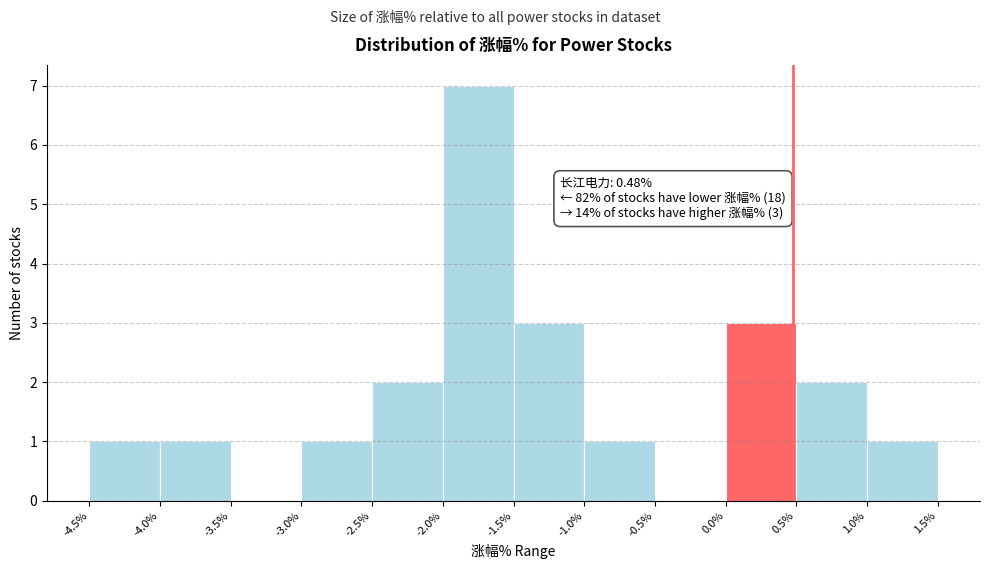

Over which range of the x-axis is the bar tallest?

-2.0% to -1.5%